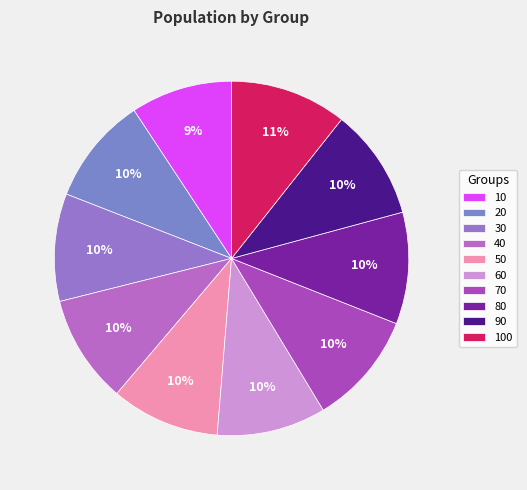

What is the ratio of the value at 70 to the value at 80?

1.0